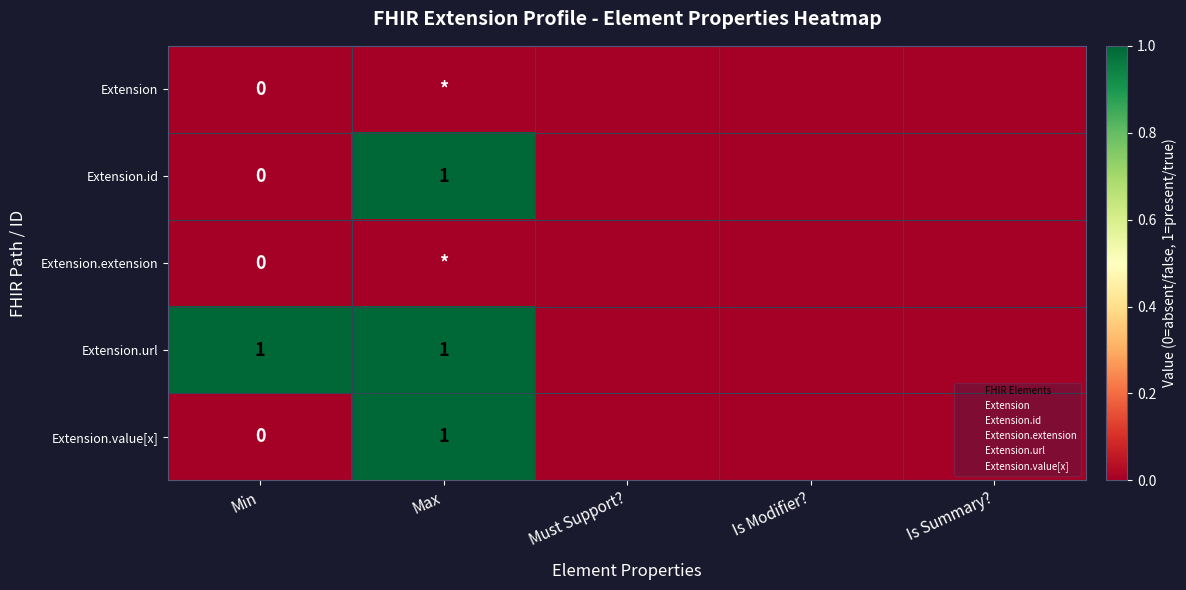

How many values in Extension.id are above zero?

1